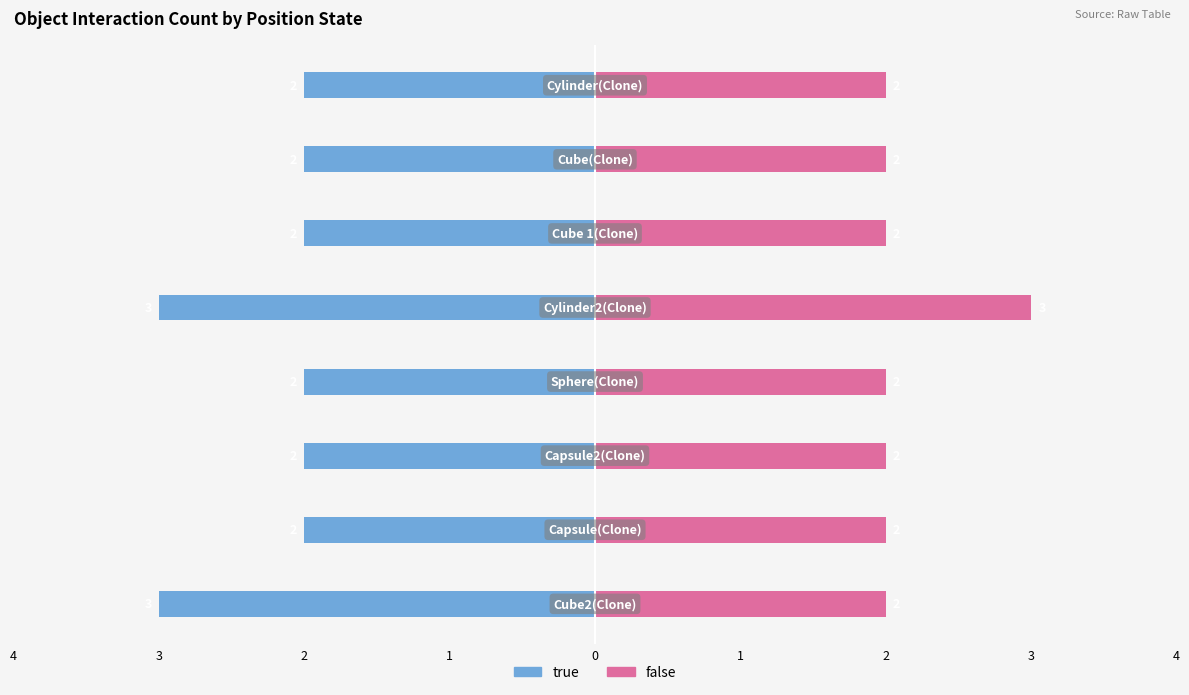

At 3, list the series in order from smallest to largest.

true, false